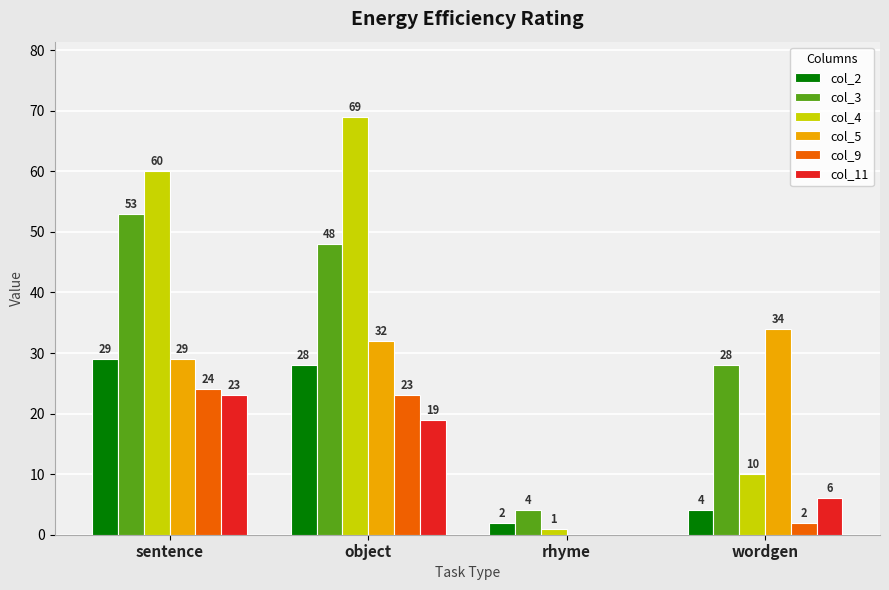

At which label is col_9 closest to 12?

wordgen